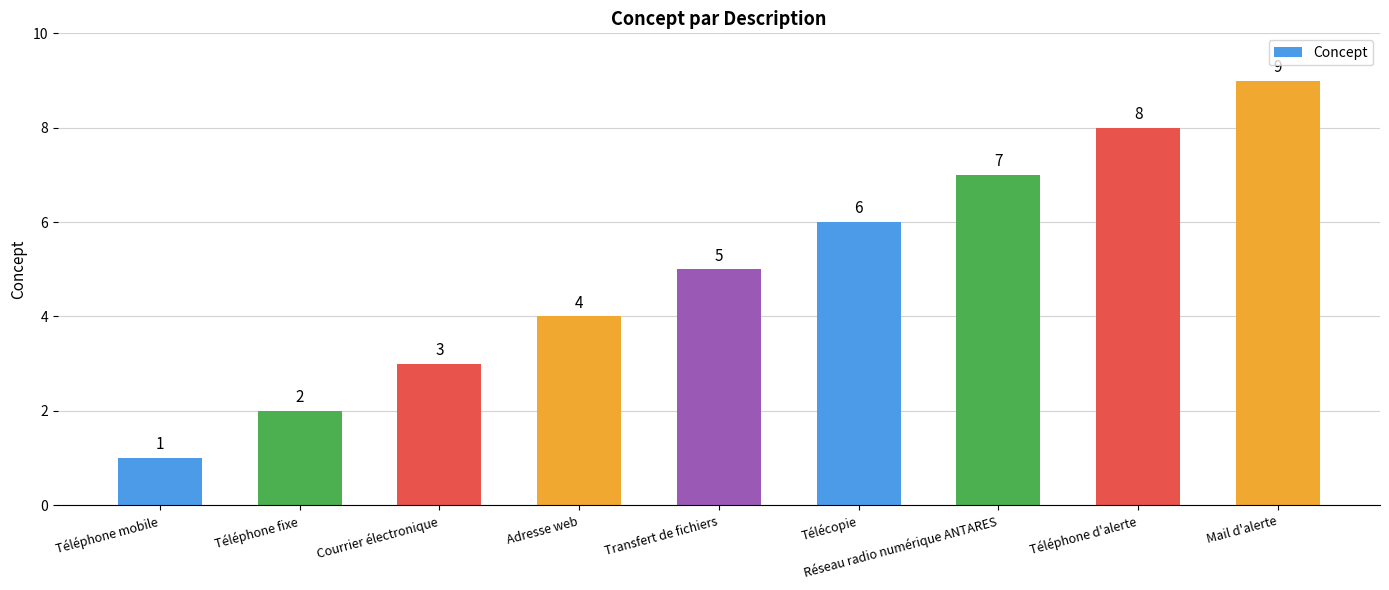

How many bars are there in total?

9